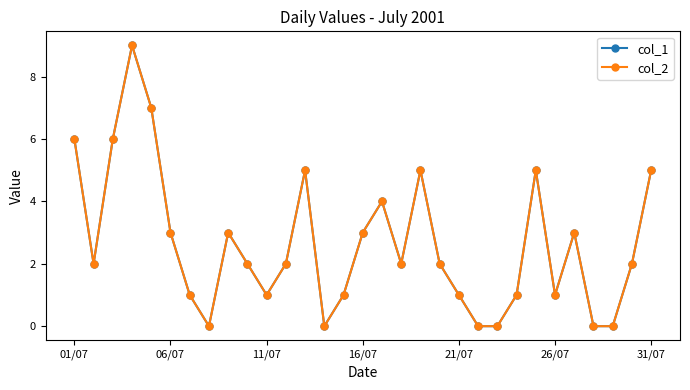

Is this an area chart (filled region under the line)?

No